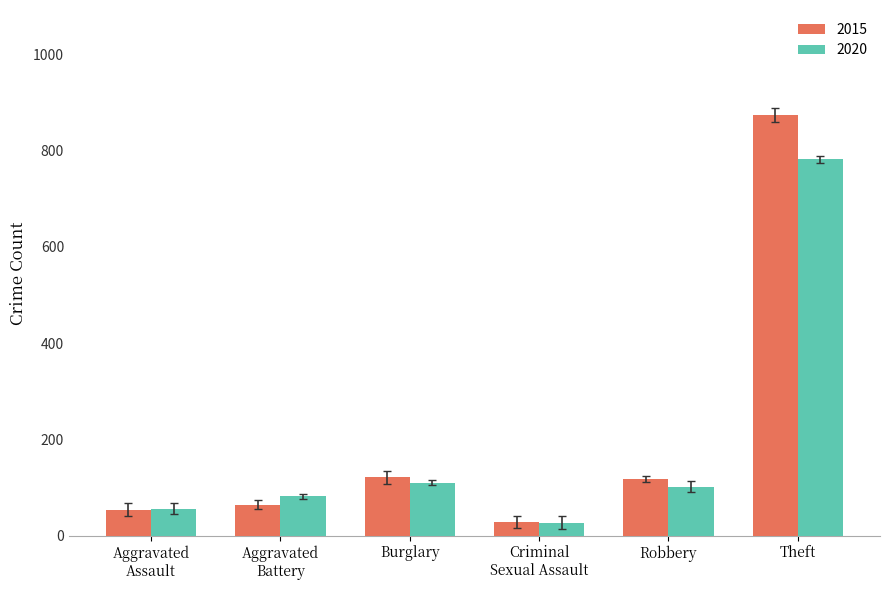

Does the chart contain stacked bars?

No